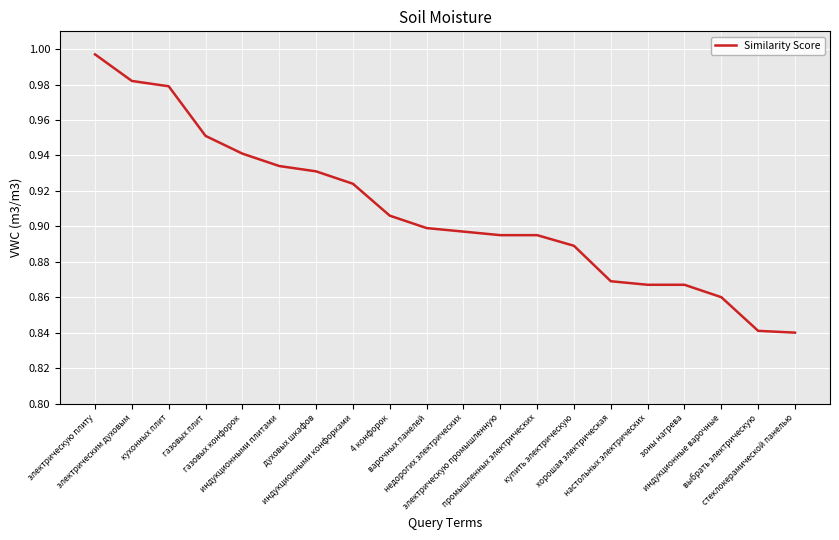

How many lines are shown in the chart?

1